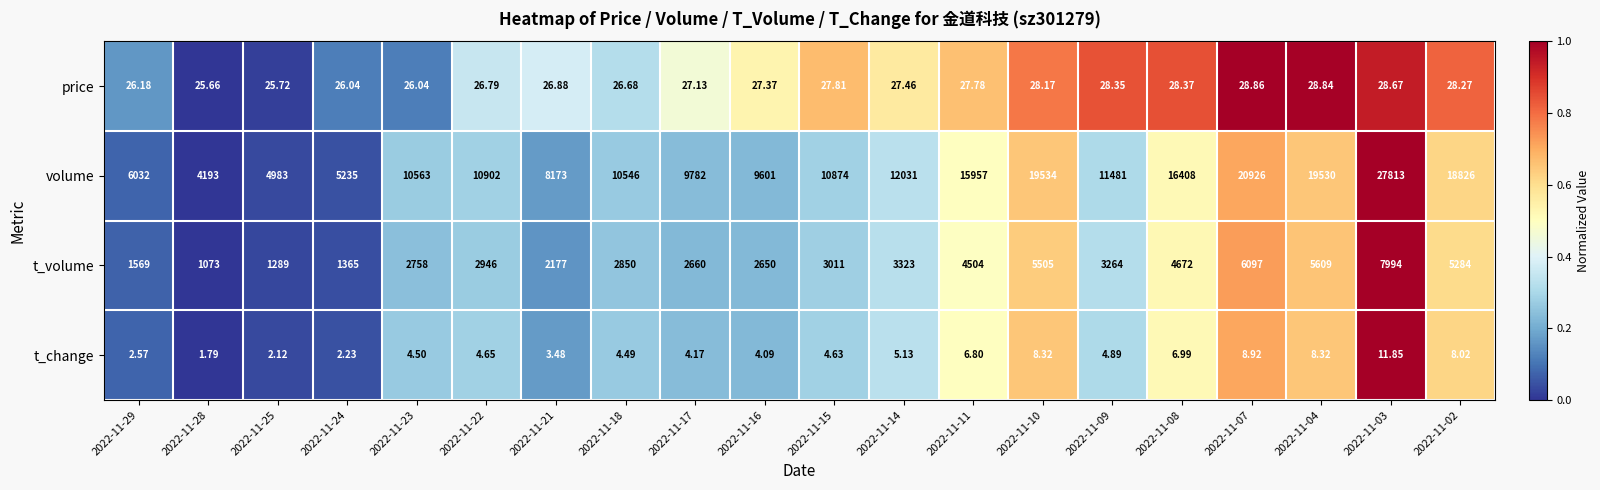

Between 2022-11-24 and 2022-11-08, which series saw the biggest shift?

volume